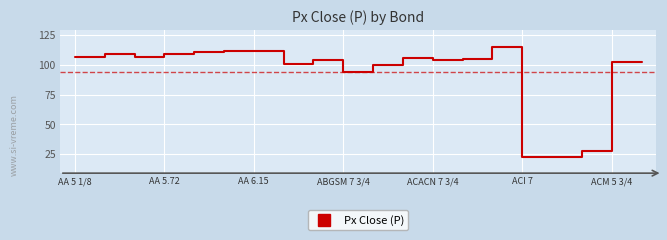

What is the smallest value displayed?

23.0